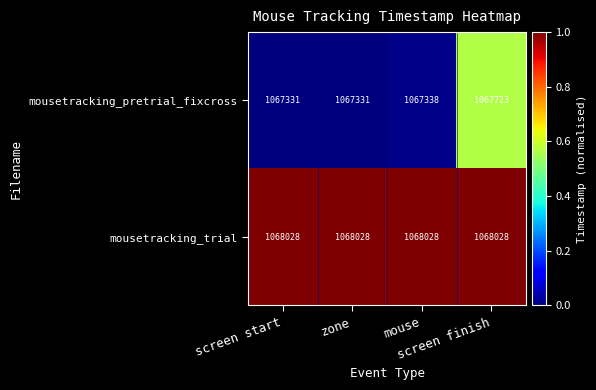

What is the minimum value shown in the chart?

1067331